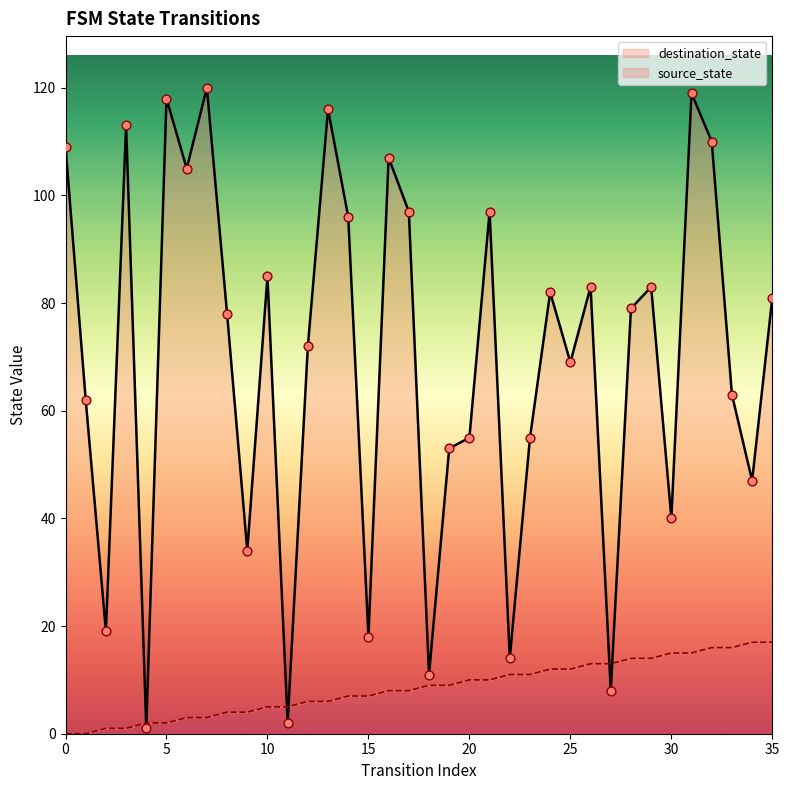

Which series has the widest spread of Y values?

destination_state